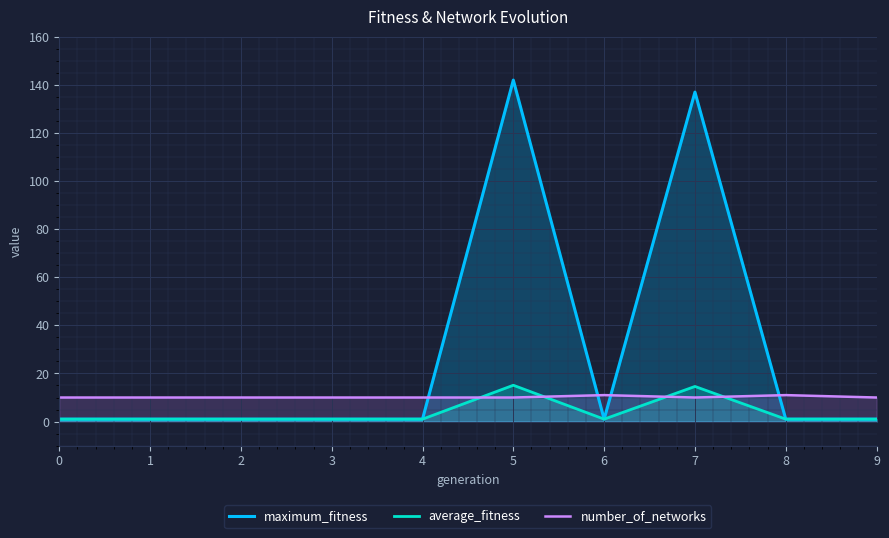

Is the value of maximum_fitness at 0 greater than the value of average_fitness at 7?

No